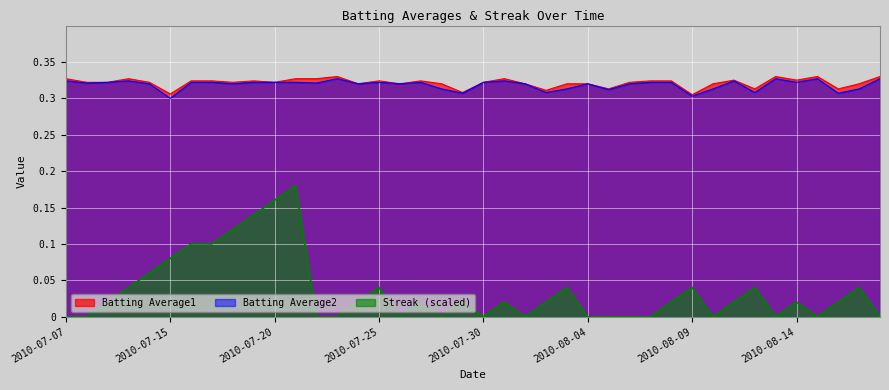

Where is Batting Average1 nearest to the value 0?

2010-08-09